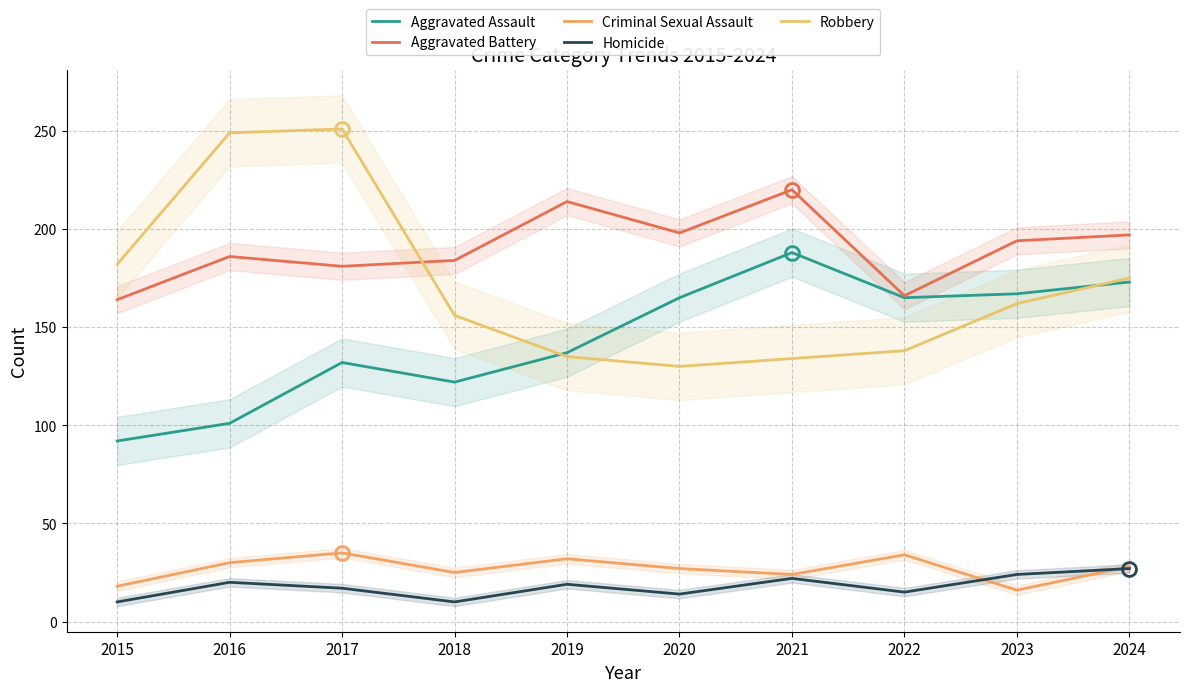

Which category has the highest value across all series?

2017